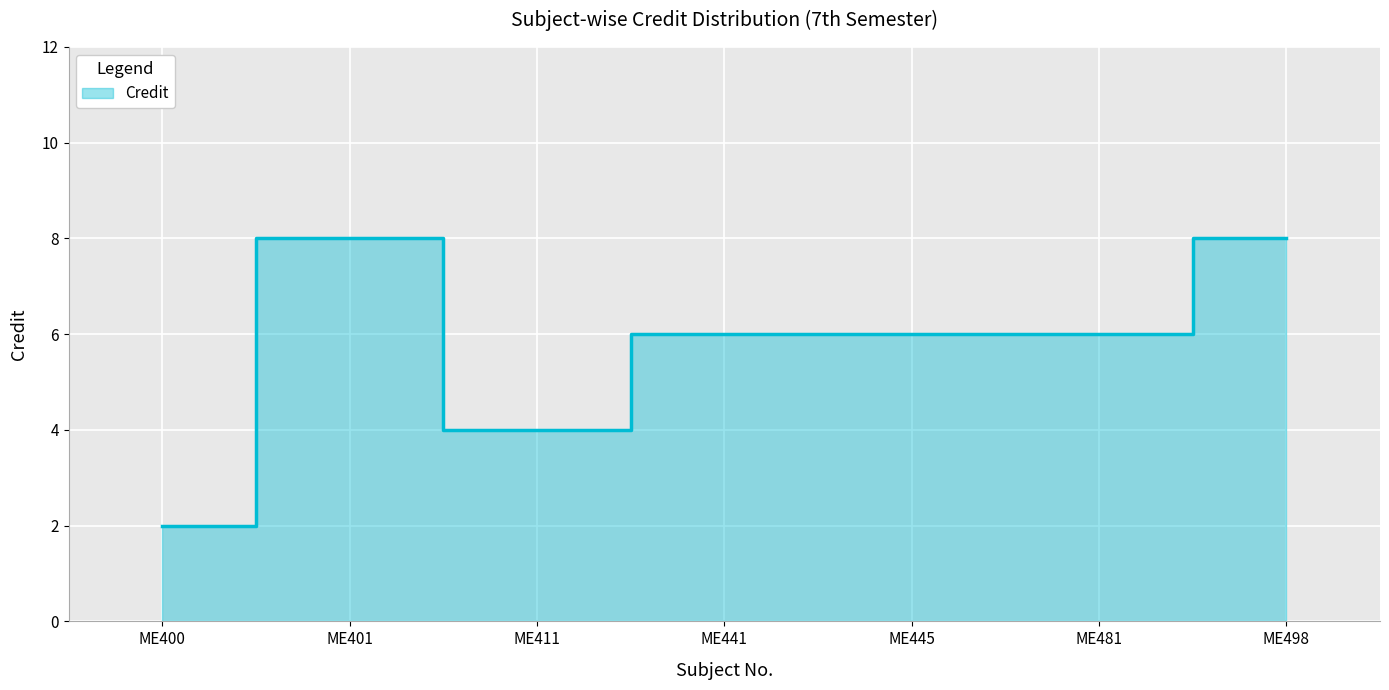

How many points are lower than both their immediate neighbors (excluding endpoints)?

1